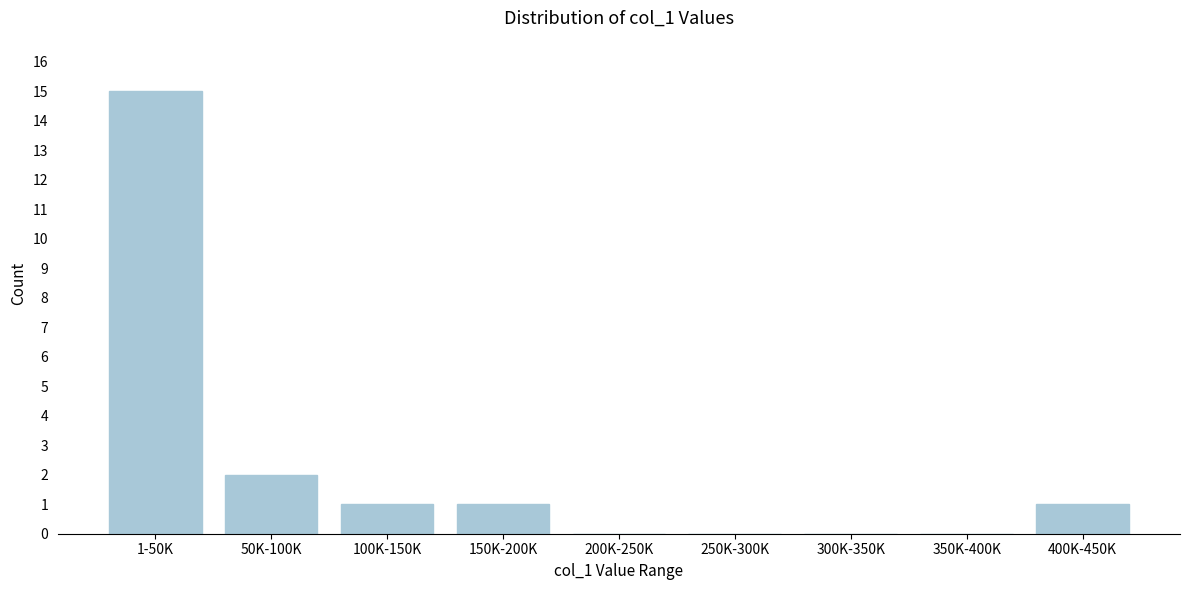

Reading right to left, what are all the values shown in this chart?

400K-450K=1	350K-400K=0	300K-350K=0	250K-300K=0	200K-250K=0	150K-200K=1	100K-150K=1	50K-100K=2	1-50K=15